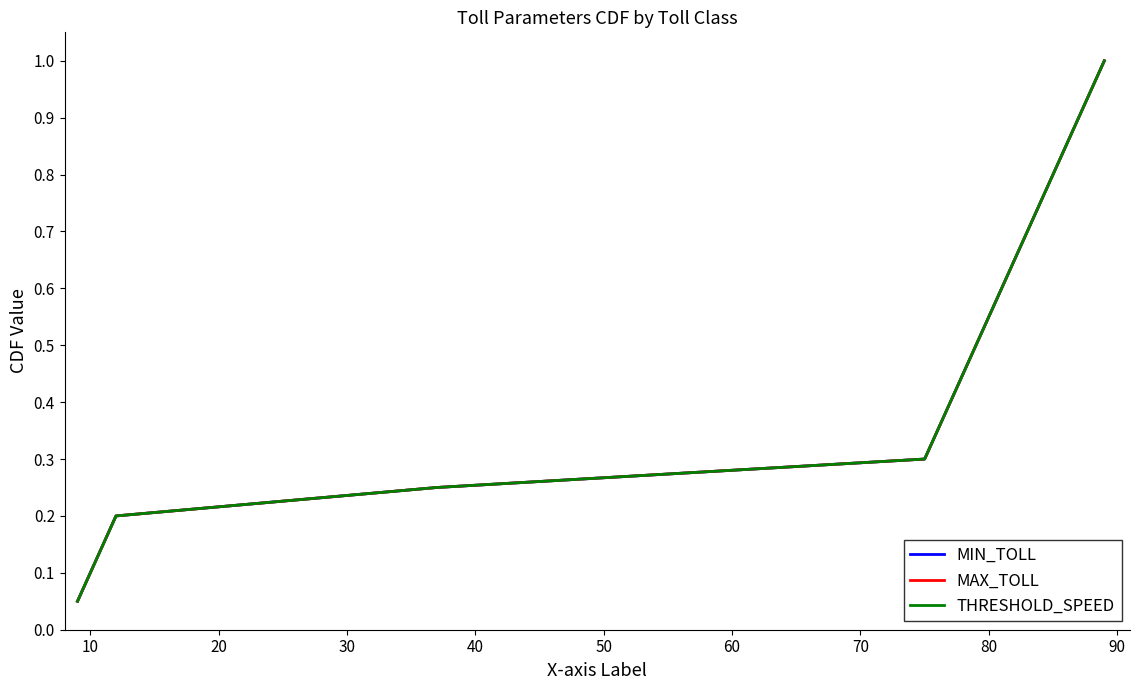

Is this an area chart (filled region under the line)?

No